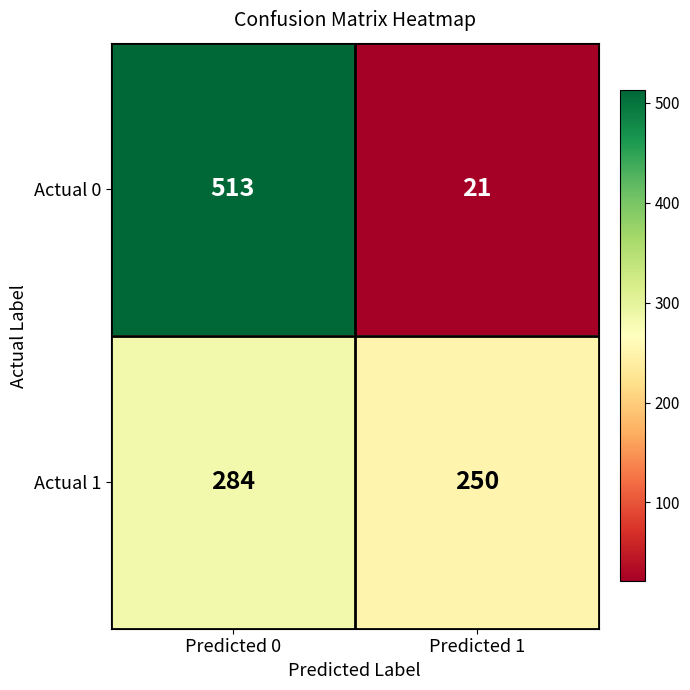

At which category is the sum across all series the highest?

Predicted 0